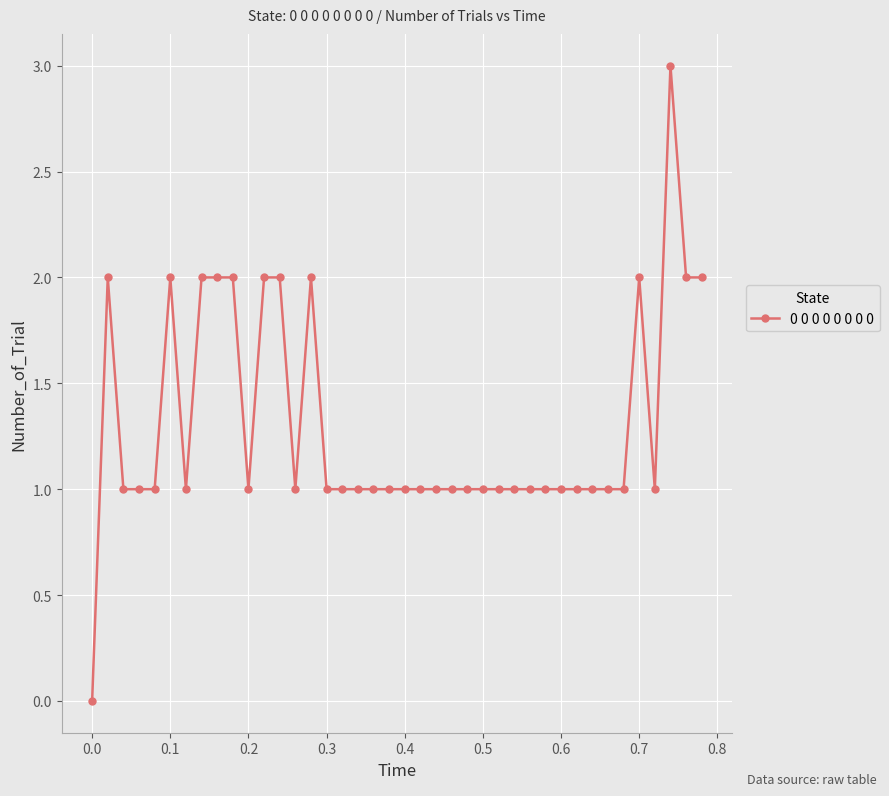

Reading left to right, transcribe all the data shown in this chart.

0	2	1	1	1	2	1	2	2	2	1	2	2	1	2	1	1	1	1	1	1	1	1	1	1	1	1	1	1	1	1	1	1	1	1	2	1	3	2	2